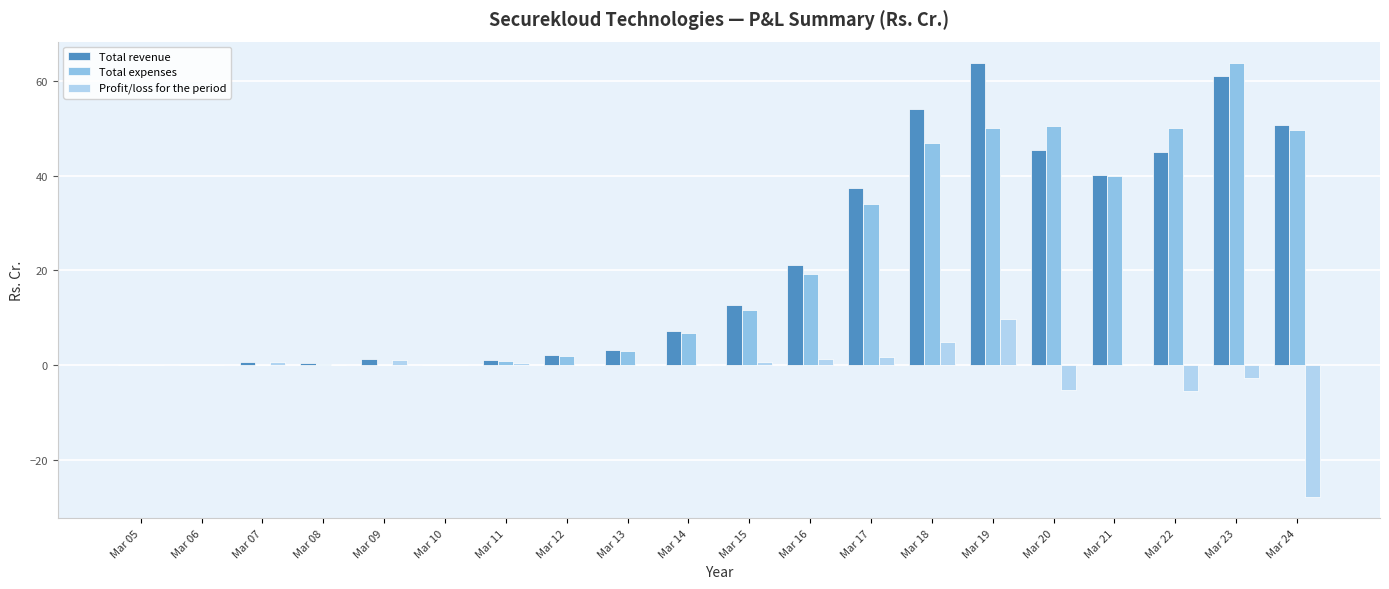

Which has a higher value, Mar 23 or Mar 24?

Mar 23